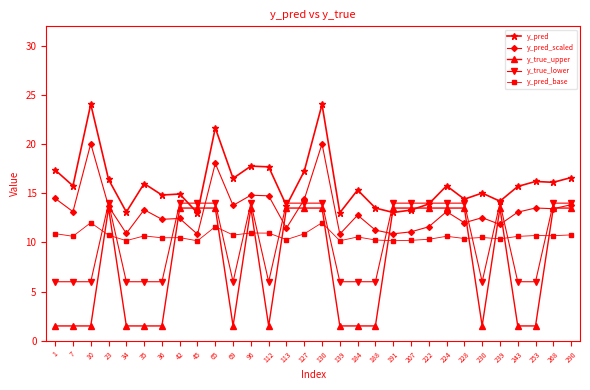

True or false: y_pred_scaled and y_pred_base intersect in this chart.

False